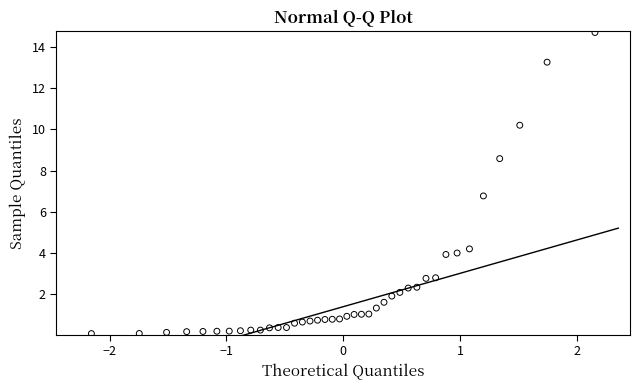

What is the range of Y values (max minus min)?

14.6